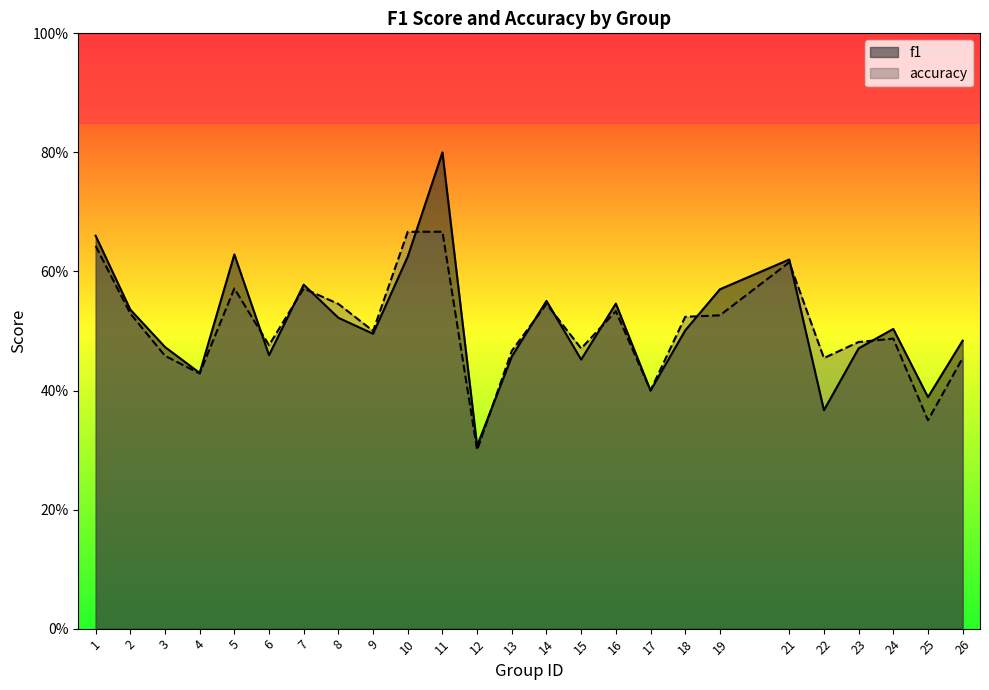

Where do f1 and accuracy first cross each other?

5 and 6